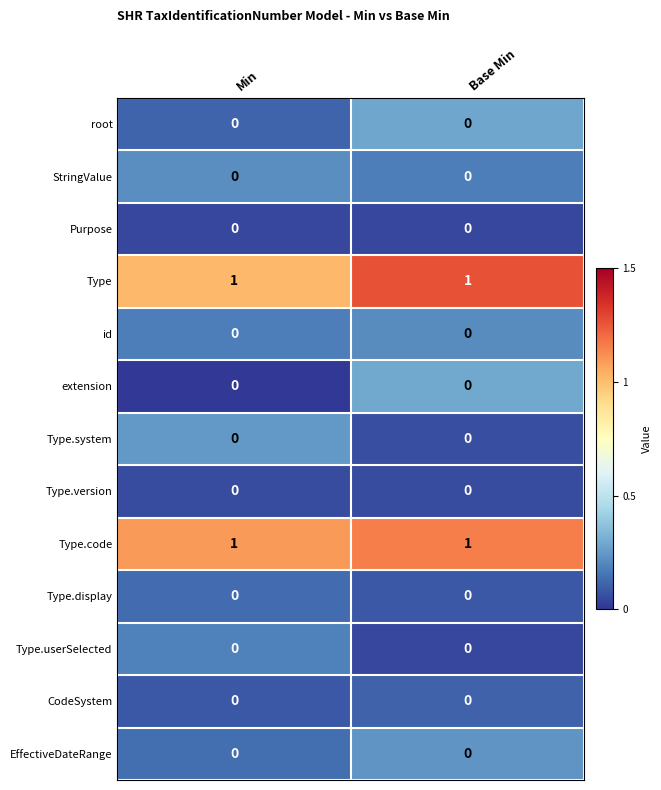

True or false: EffectiveDateRange has a value of 0 at Base Min.

True